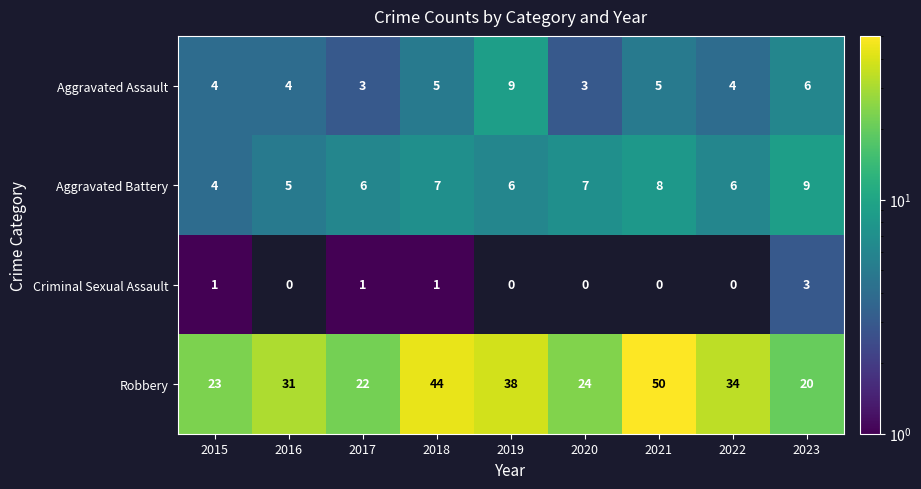

What is the maximum value shown in the chart?

50